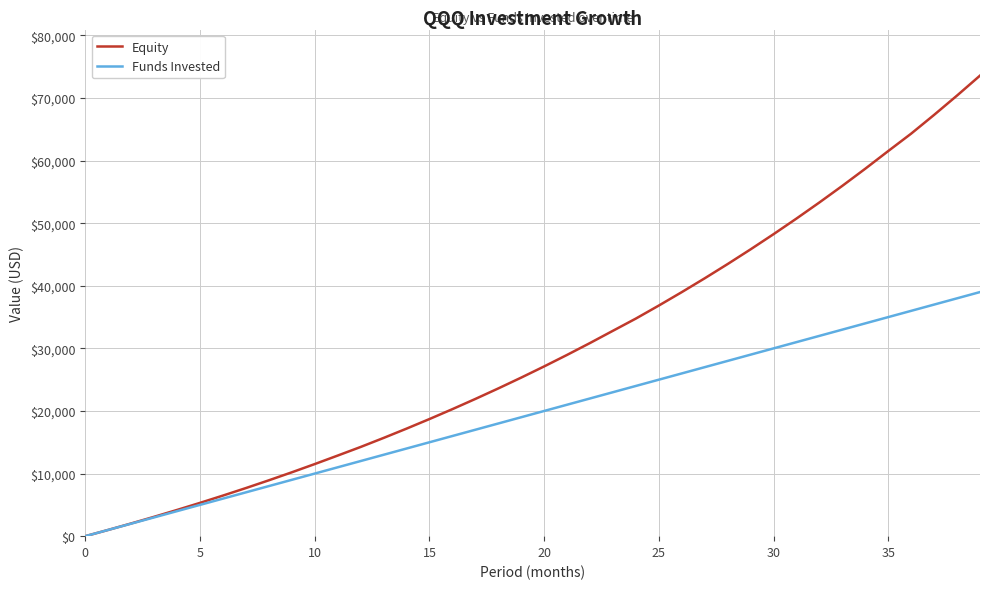

What is the greatest value displayed?

73582.5